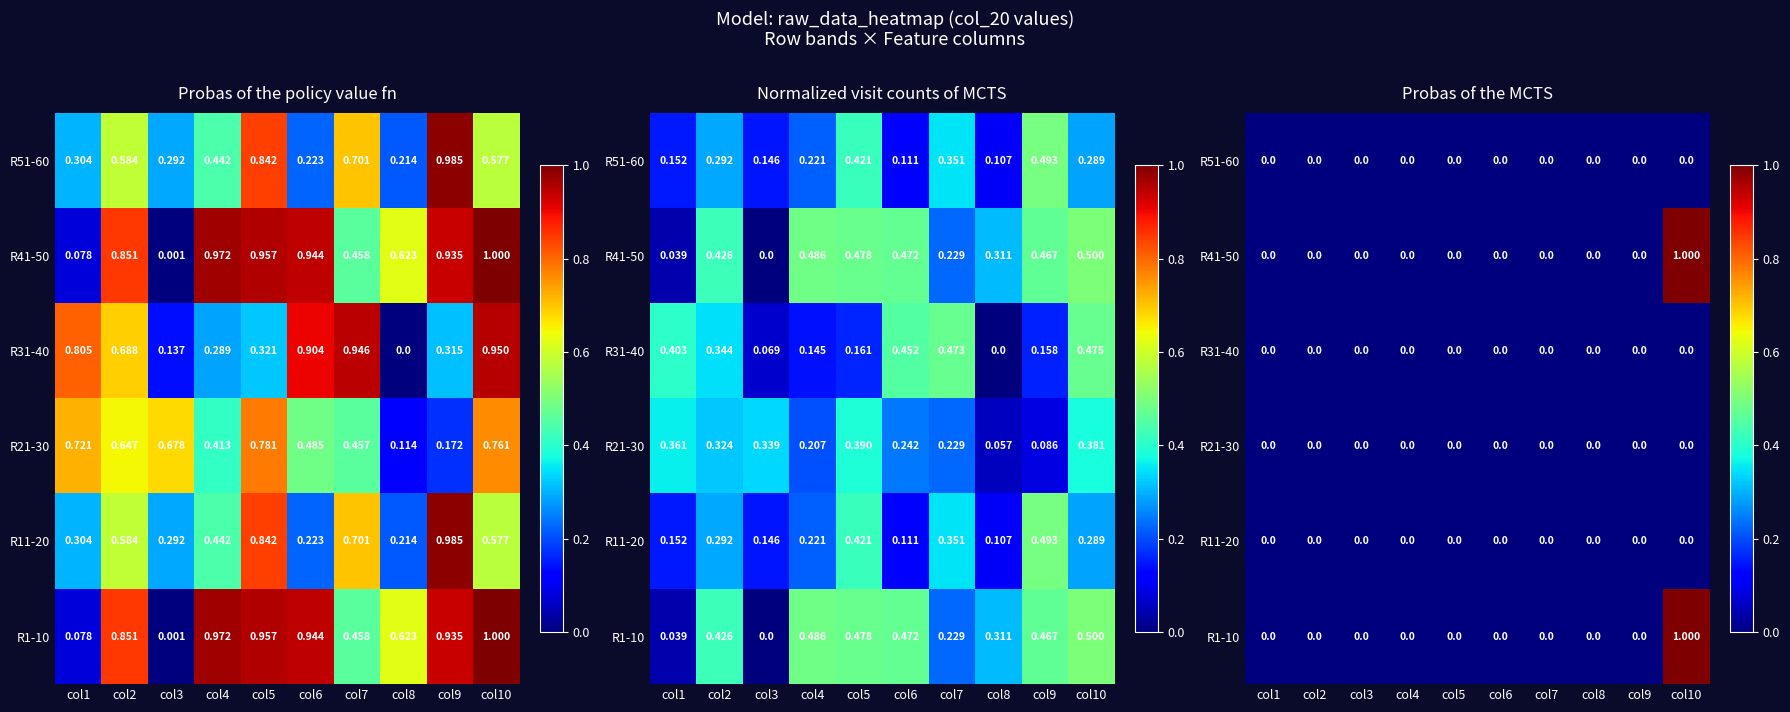

Is the value of R1-10 at col7 greater than the value of R31-40 at col4?

No